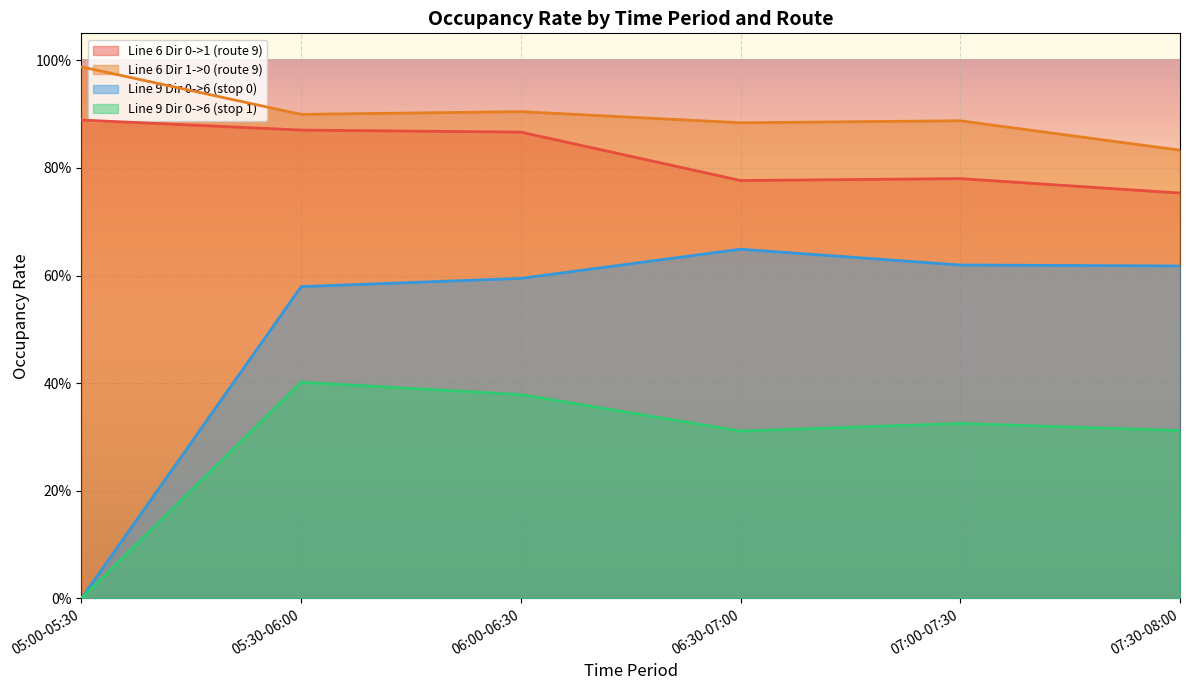

How many positive values does the Line 9 Dir 0->6 (stop 0) series have?

5